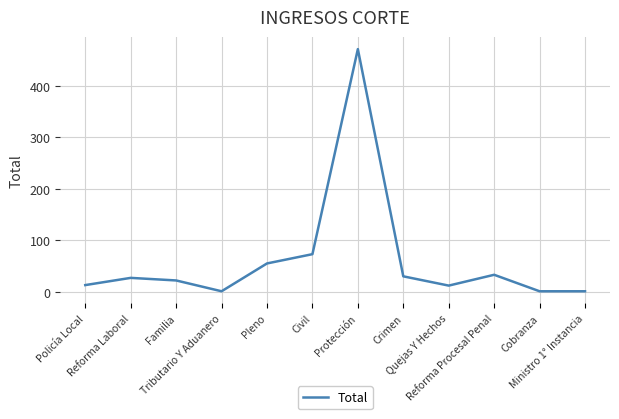

Does the chart have visible grid lines?

Yes